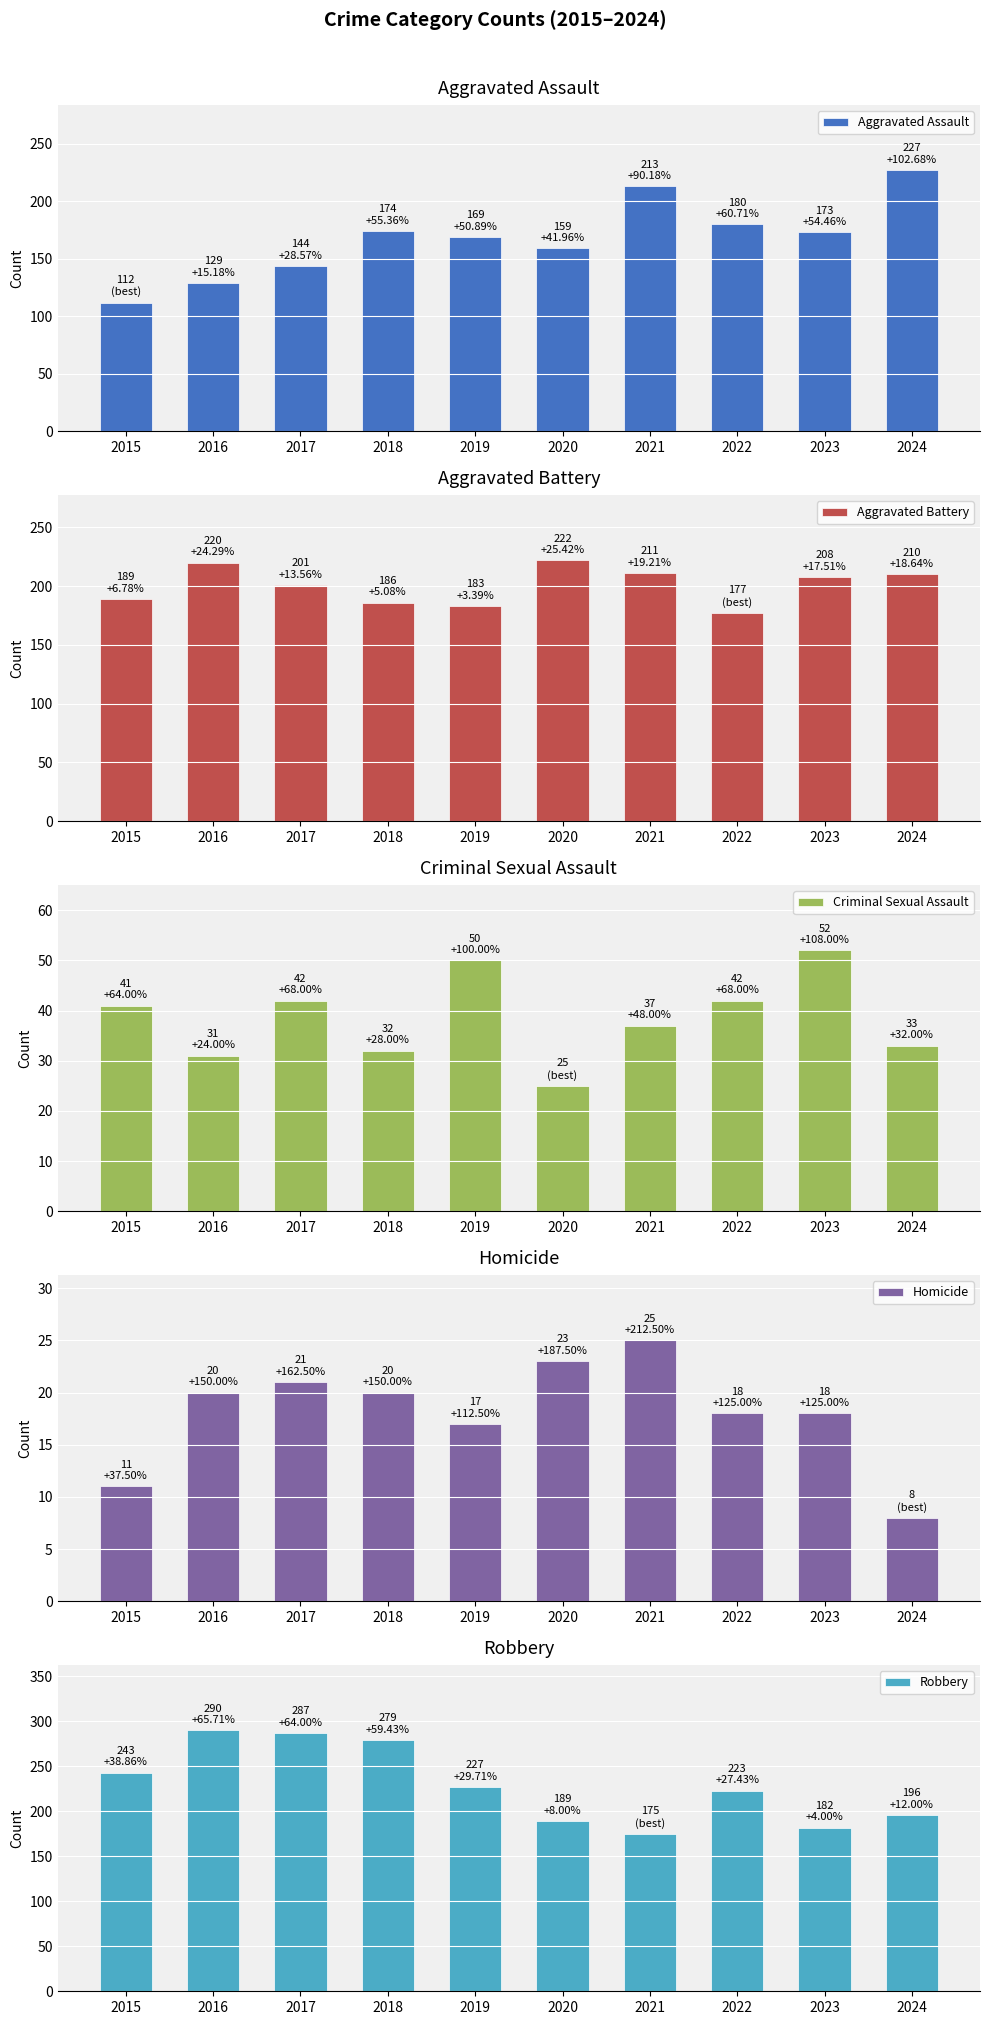

What is the value of the Aggravated Battery bar at the 8th from the left?

177